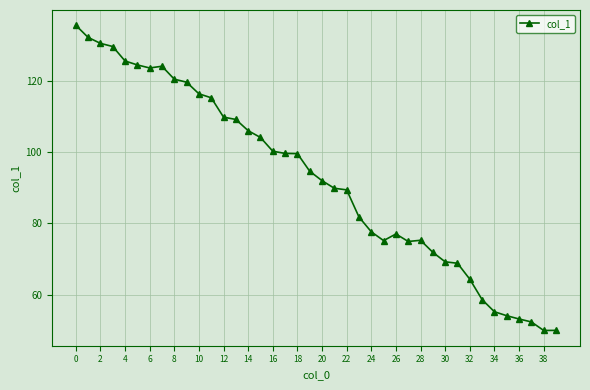

What is the greatest value displayed?

135.5